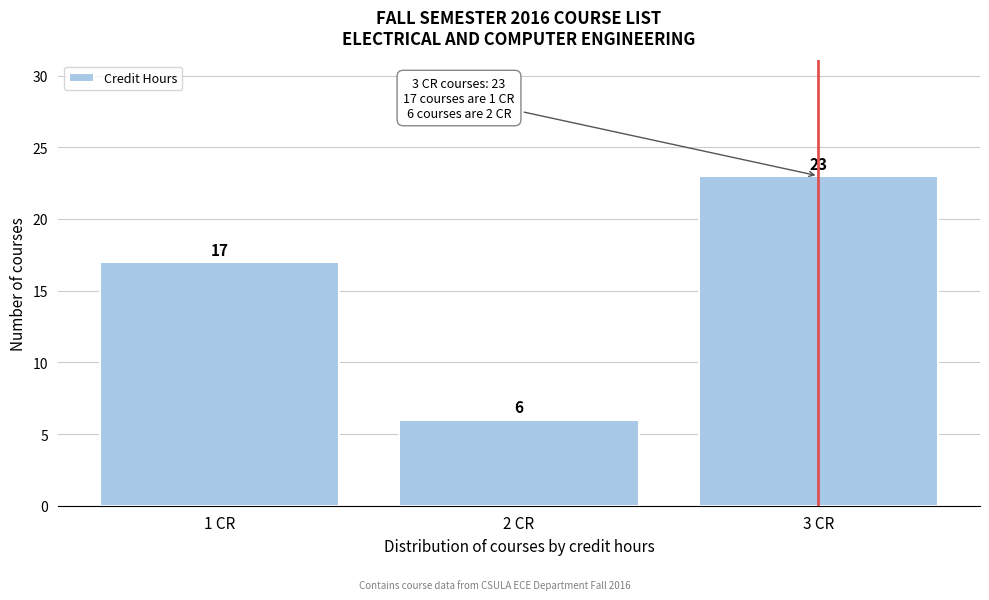

How tall is the bar that spans 2.5 to 3.5 on the x-axis?

23